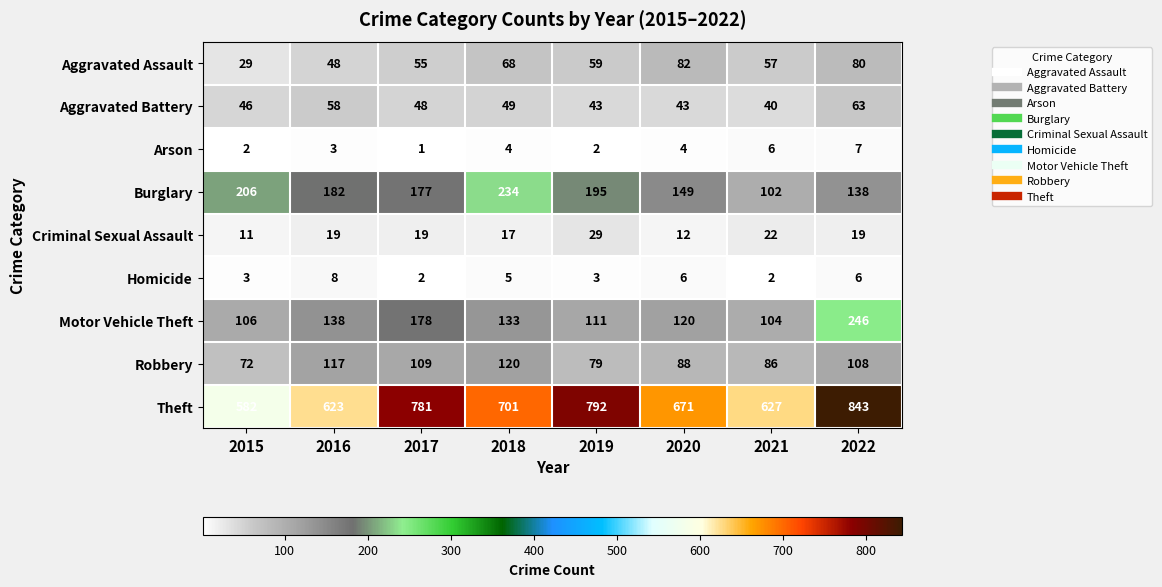

What is the maximum value shown in the chart?

843